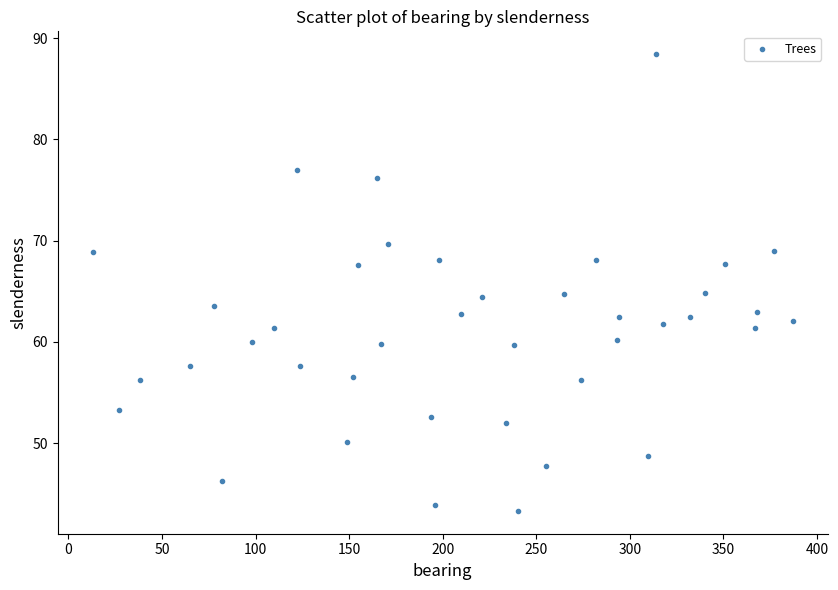

What is the range of Y values (max minus min)?

45.1